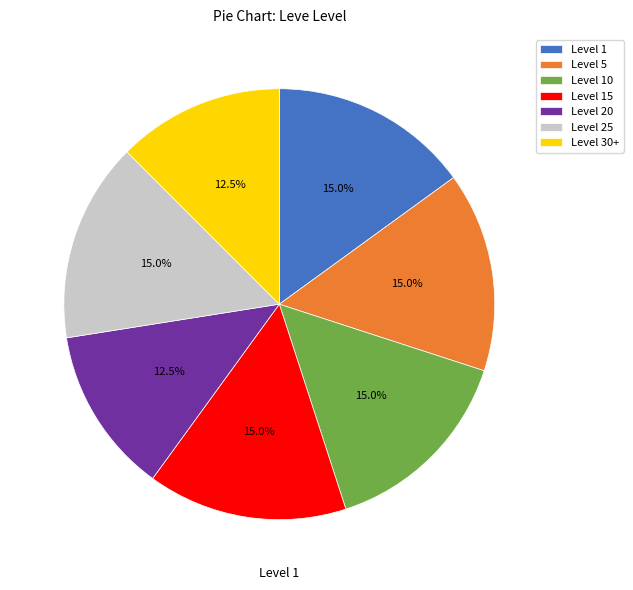

Does Level 5 represent more than half of the total?

No